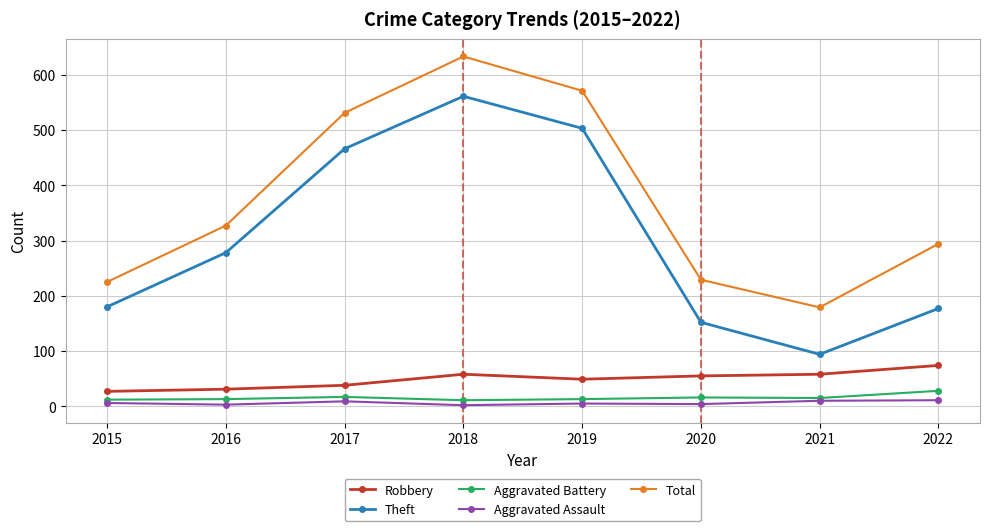

What are all the series names shown in the legend?

Robbery, Theft, Aggravated Battery, Aggravated Assault, Total